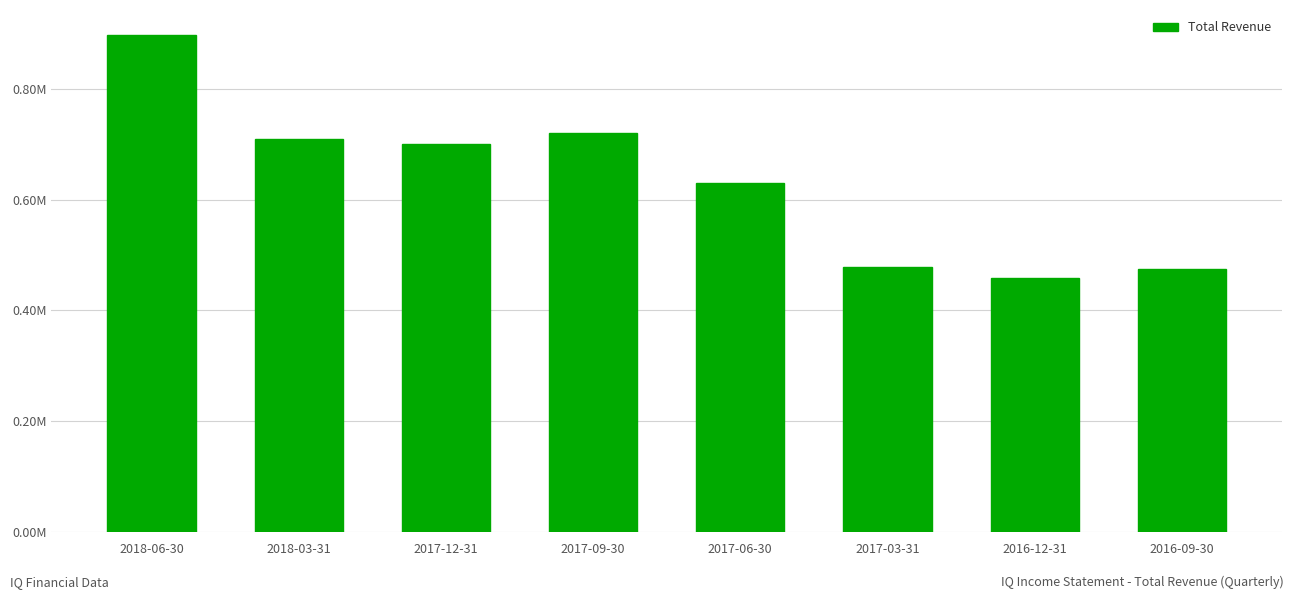

What is the average value?

633325